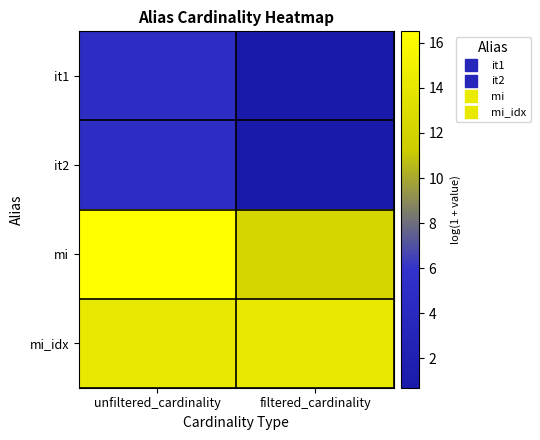

How many distinct data groups are displayed?

4